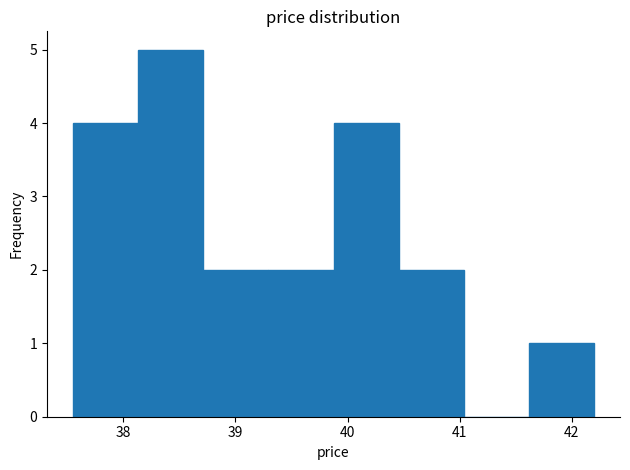

How tall is the bar that spans 39.3 to 39.9 on the x-axis? Neither the bar edges nor the heights are printed on the chart, so give them approximately, as read against the axes.

2